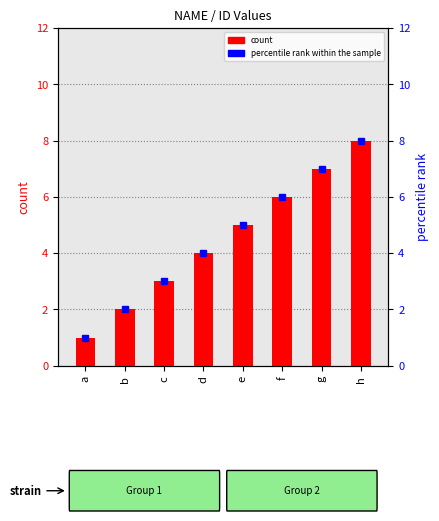

Are the bars horizontal?

No